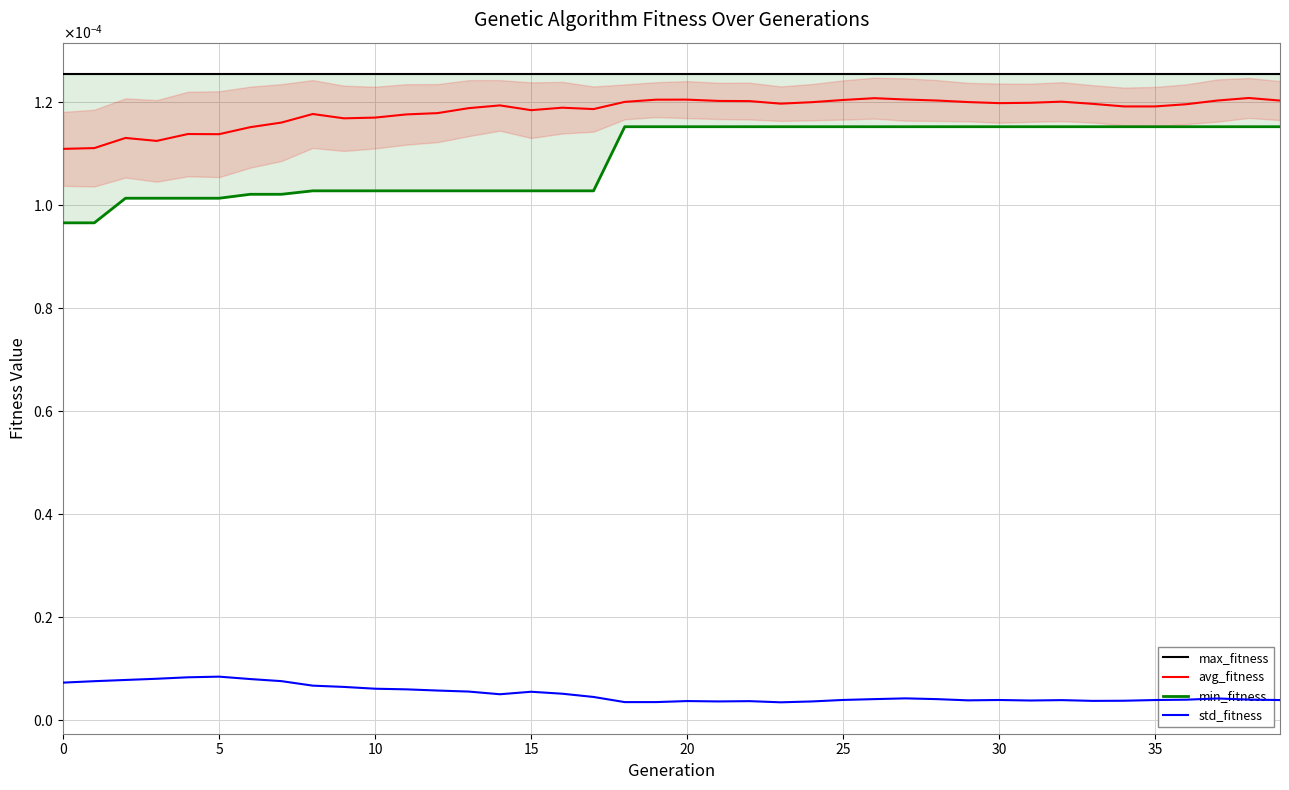

Rank the series by their maximum value, from highest to lowest.

max_fitness, avg_fitness, min_fitness, std_fitness